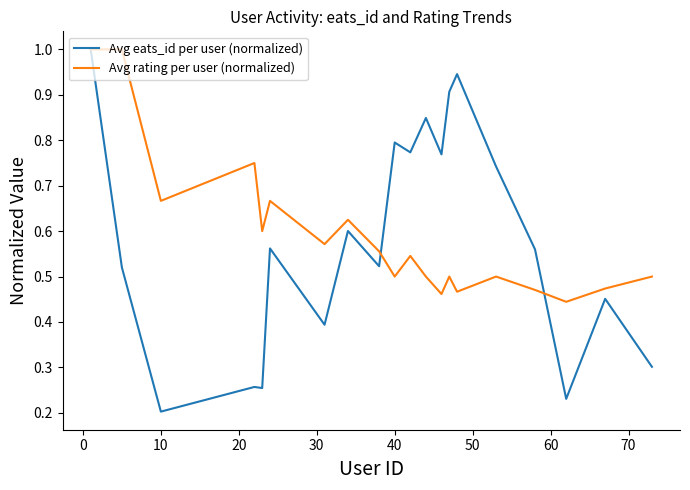

What is the greatest value displayed?

1.0